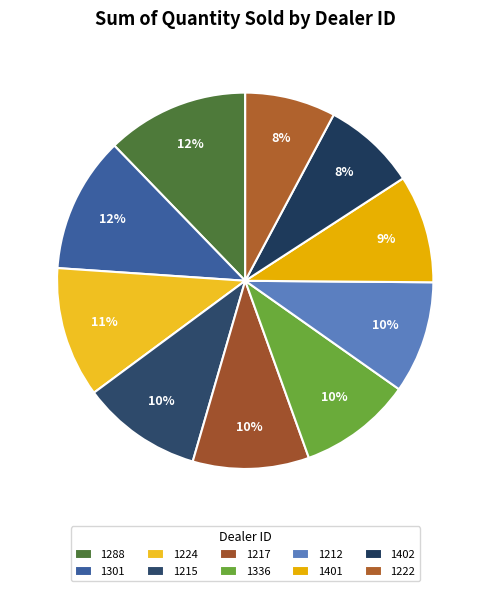

How many slices are in this pie chart?

10